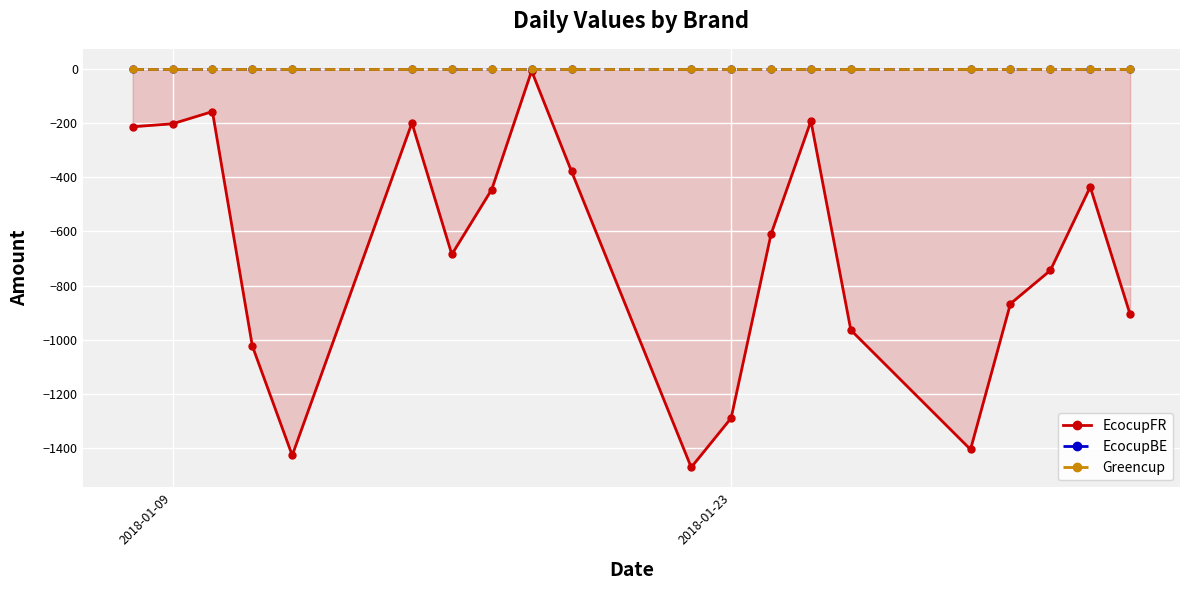

True or false: EcocupBE and Greencup cross at least once.

False